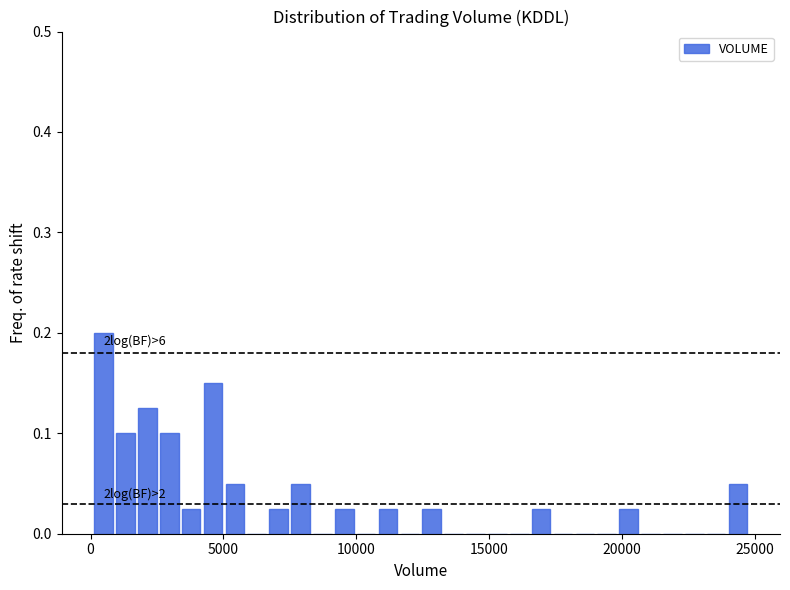

Around what value on the x-axis is the tallest bar? Give the approximate position of its centre, as read against the axis.

500